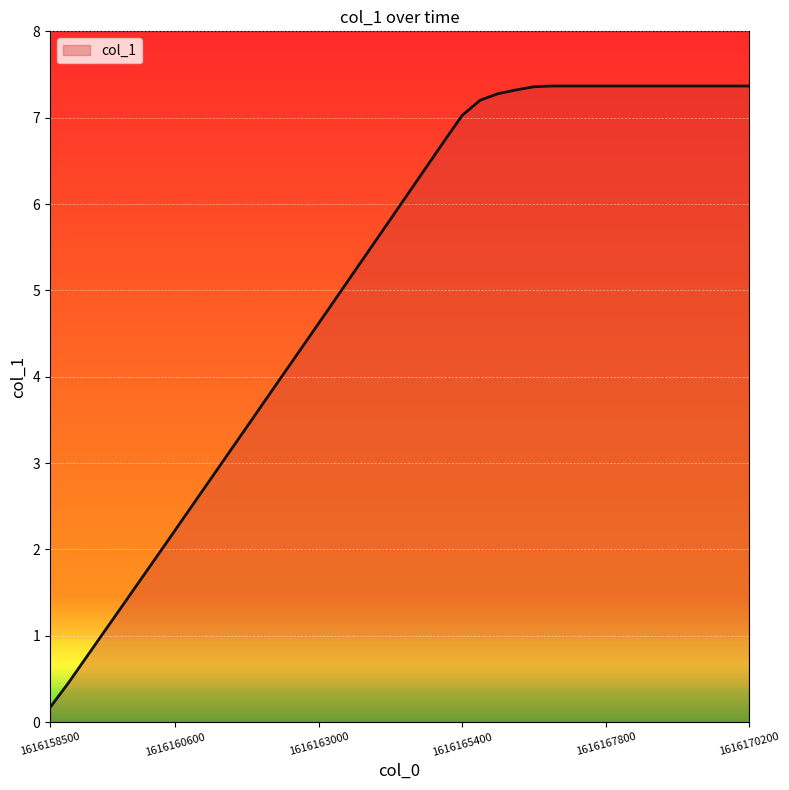

What is the maximum value shown in the chart?

7.4